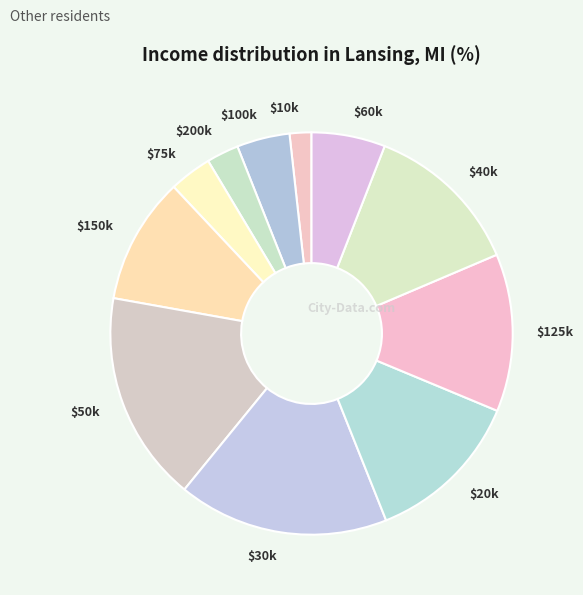

True or false: $100k accounts for 4% of the total.

True